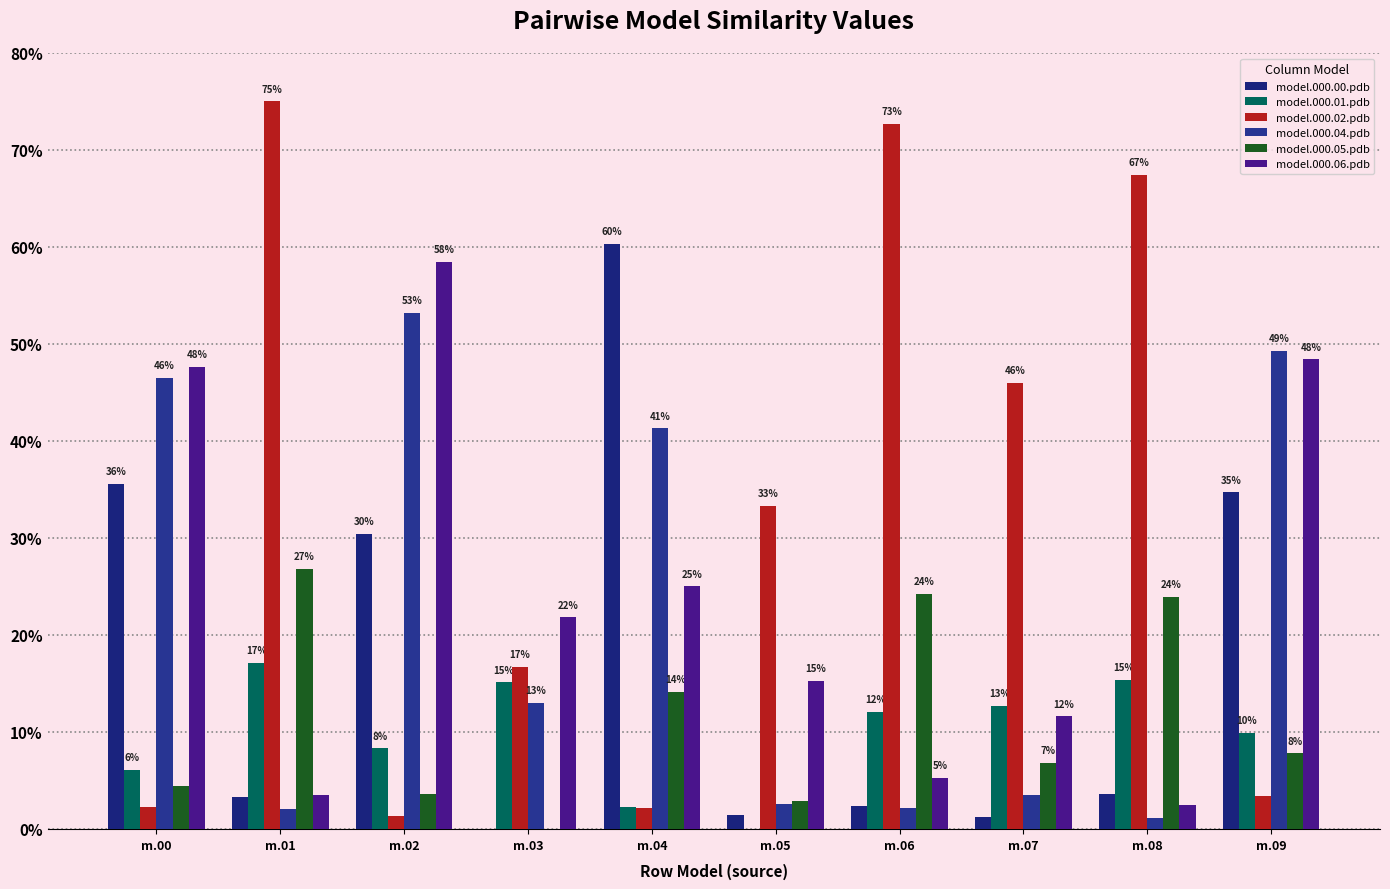

Are the bars grouped side by side (vs. stacked)?

Yes